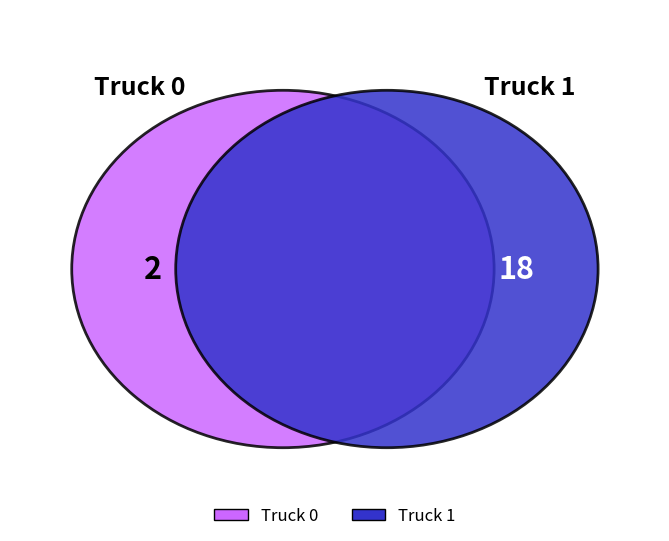

Which slice represents more than half of the pie?

Truck 1